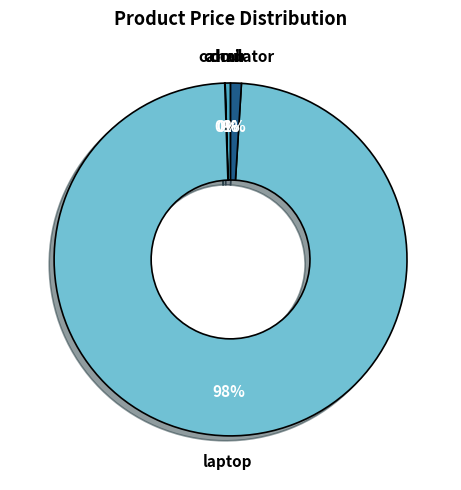

Between laptop and chair, which is larger?

laptop